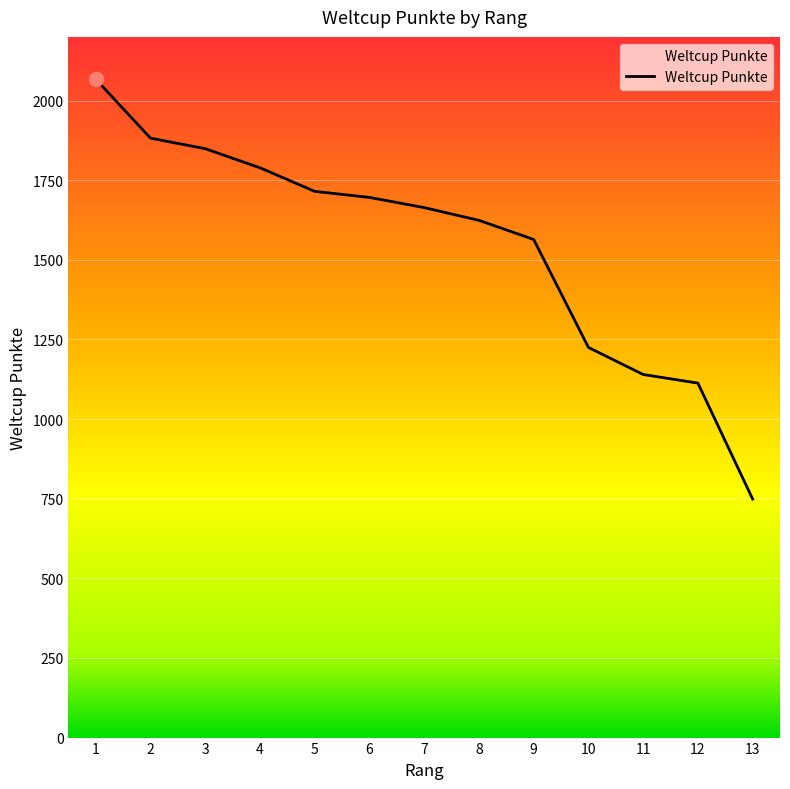

Reading right to left, what are all the values shown in this chart?

13=749	12=1113	11=1140	10=1225	9=1564	8=1624	7=1664	6=1696	5=1715	4=1789	3=1849	2=1882	1=2067